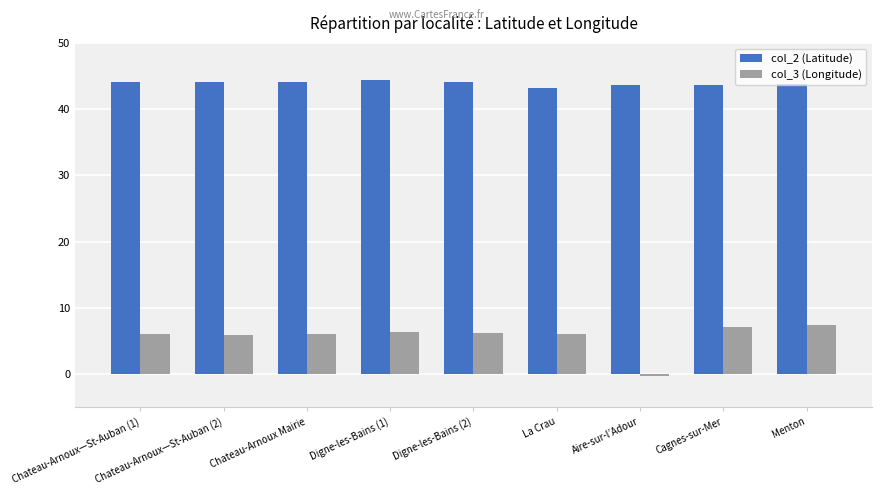

True or false: col_3 (Longitude) has a value of 2.1 at La Crau.

False